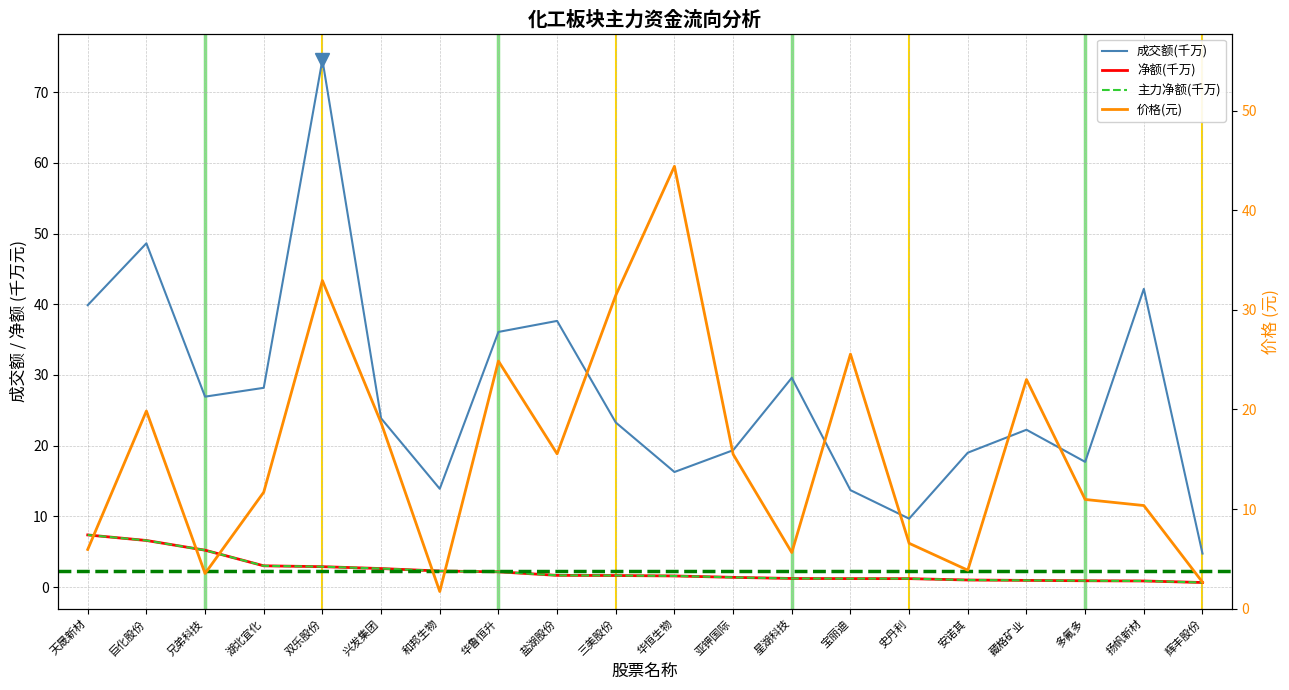

What is the total value across all series at 宝丽迪?

41.7